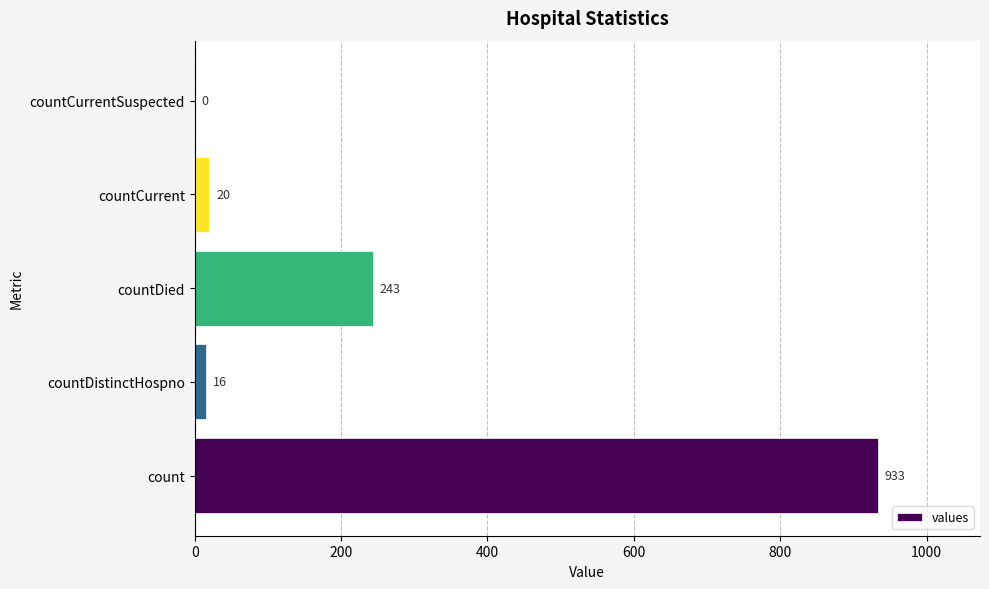

Reading top to bottom, extract all data points from this chart.

countCurrentSuspected=0	countCurrent=20	countDied=243	countDistinctHospno=16	count=933